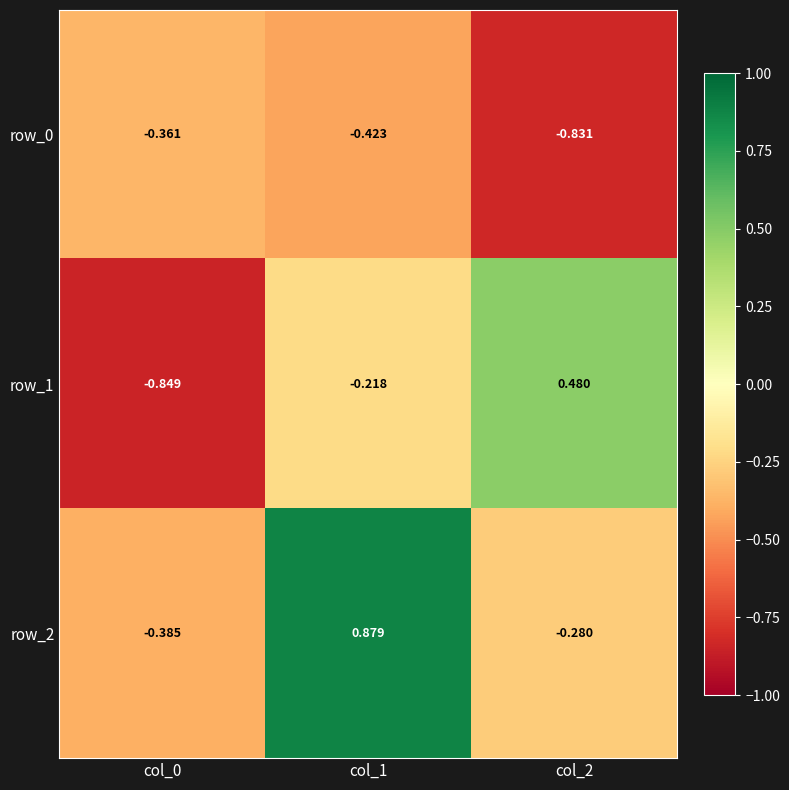

Reading right to left, what are all the values shown in this chart?

row_0: -0.8	-0.4	-0.4
row_1: 0.5	-0.2	-0.8
row_2: -0.3	0.9	-0.4